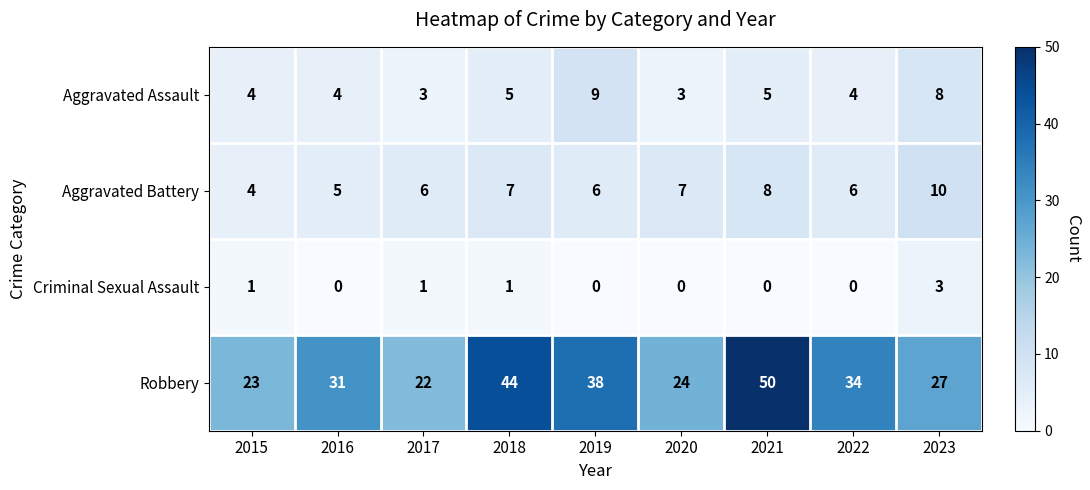

Which series has the largest range (max minus min)?

Robbery